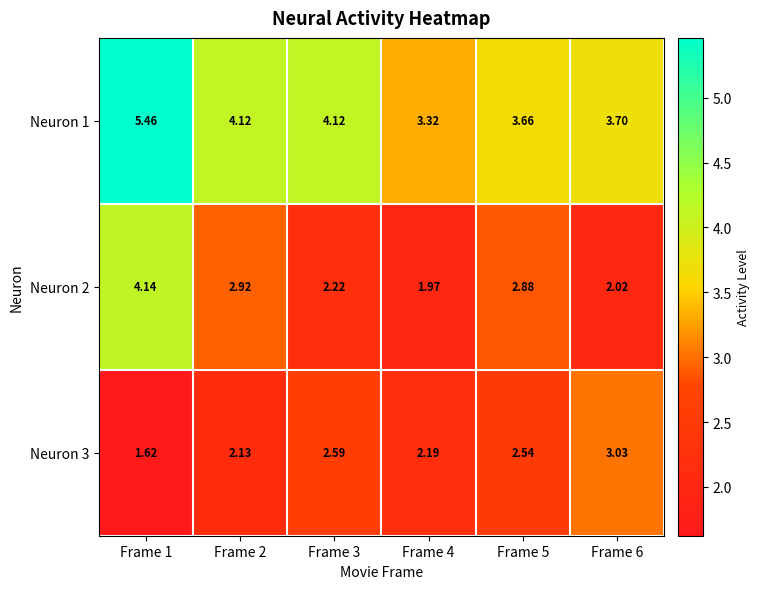

Is the value of Neuron 1 at Frame 2 greater than the value of Neuron 3 at Frame 5?

Yes